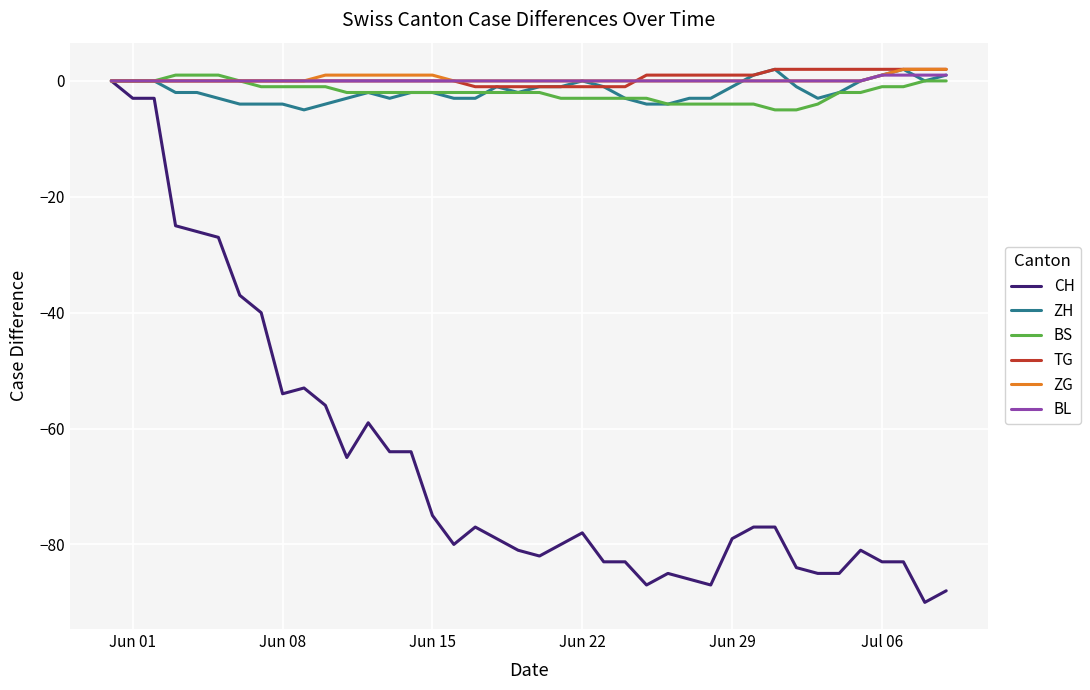

Which series has the widest spread of values?

CH